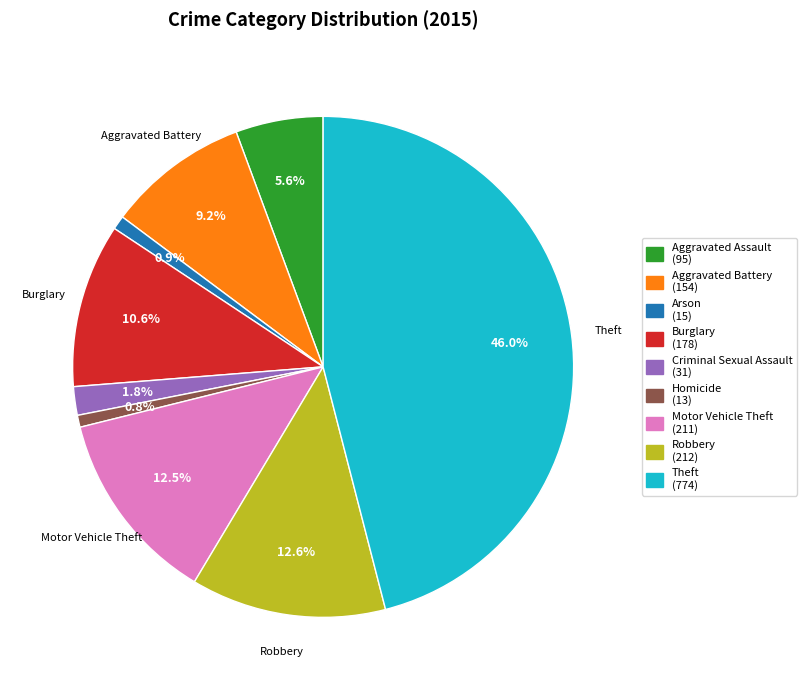

Is there a majority slice in this chart?

No